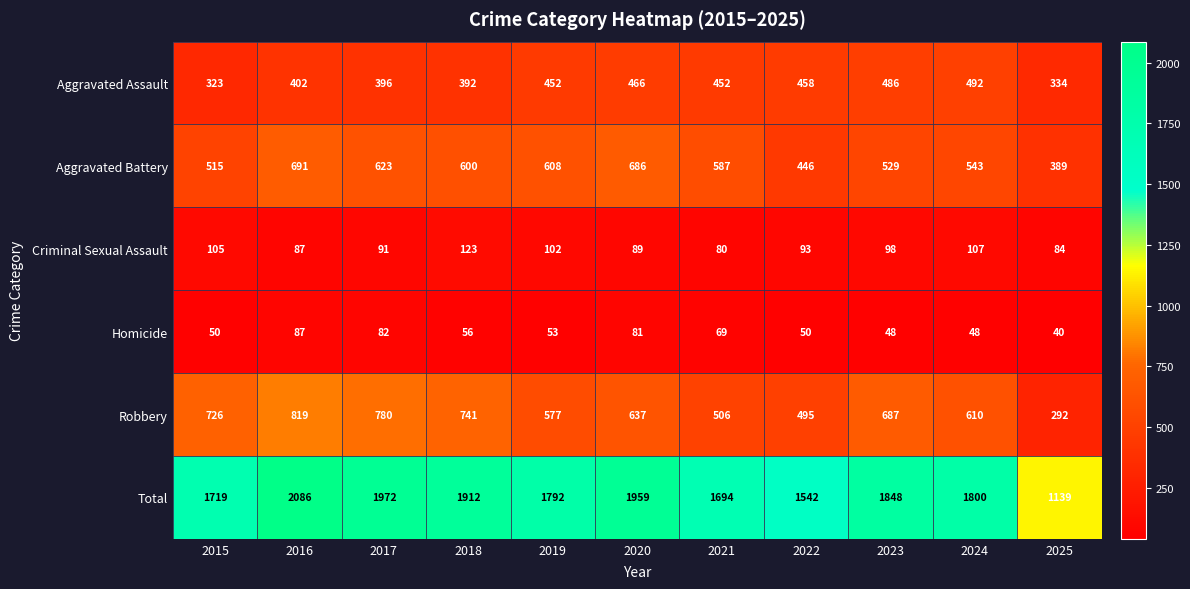

Between 2015 and 2022, which series saw the biggest shift?

Robbery